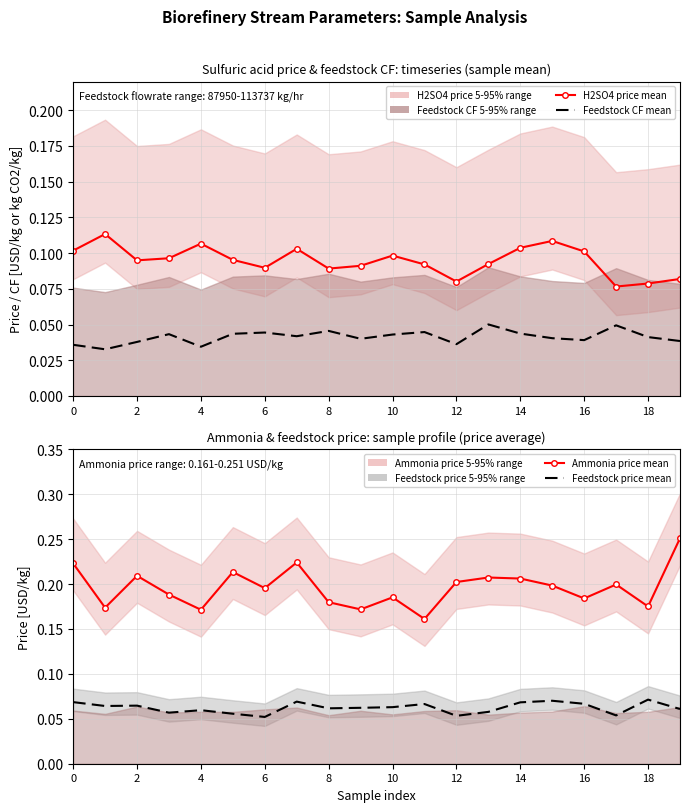

What is the difference between the highest and lowest values at 8?

0.1